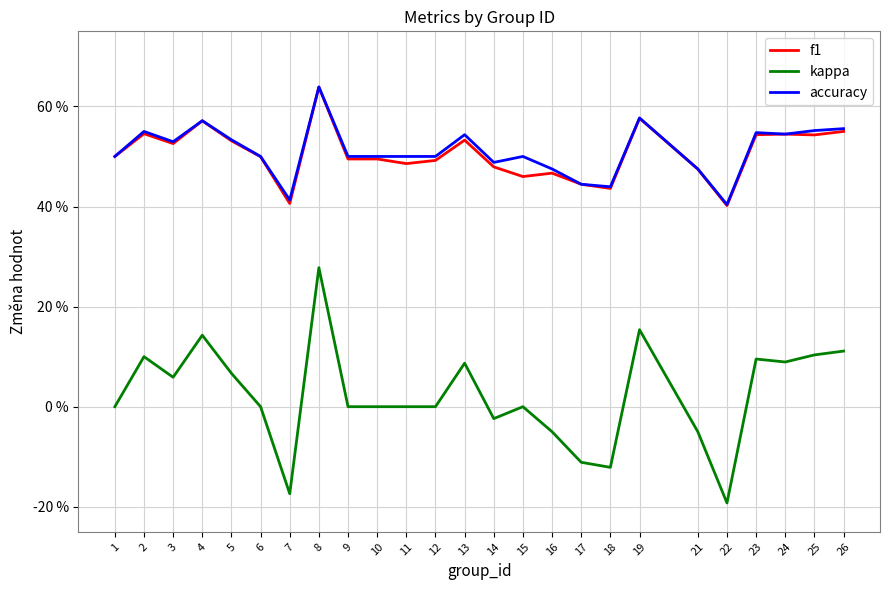

What are all the series names shown in the legend?

f1, kappa, accuracy